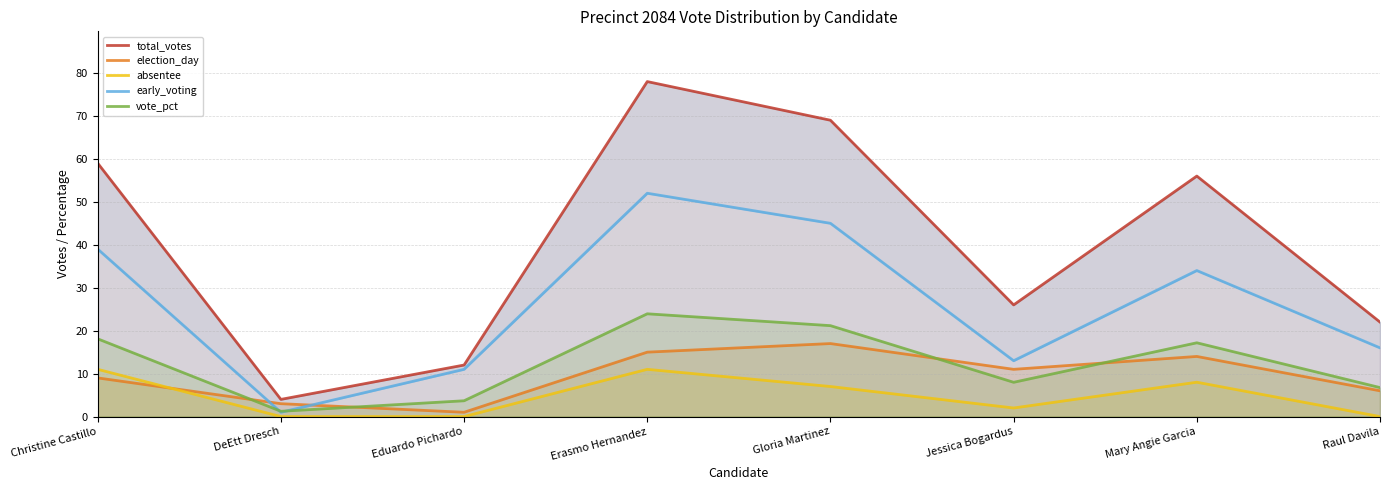

Rank the categories by early_voting value from highest to lowest.

Erasmo Hernandez, Gloria Martinez, Christine Castillo, Mary Angie Garcia, Raul Davila, Jessica Bogardus, Eduardo Pichardo, DeEtt Dresch